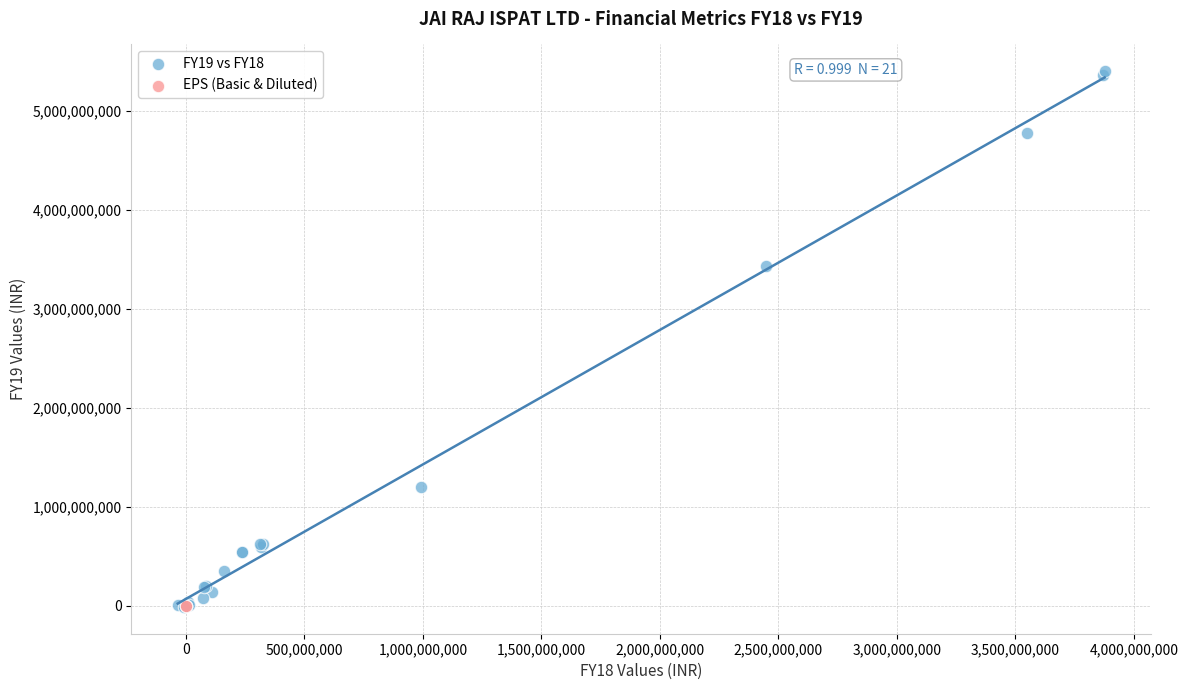

What are all the series names shown in the legend?

FY19 vs FY18, EPS (Basic & Diluted)